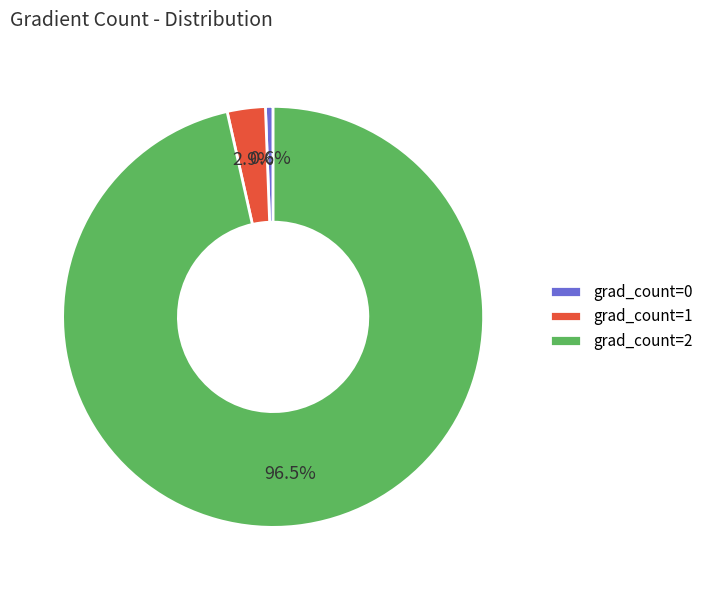

Which has a higher value, grad_count=1 or grad_count=0?

grad_count=1